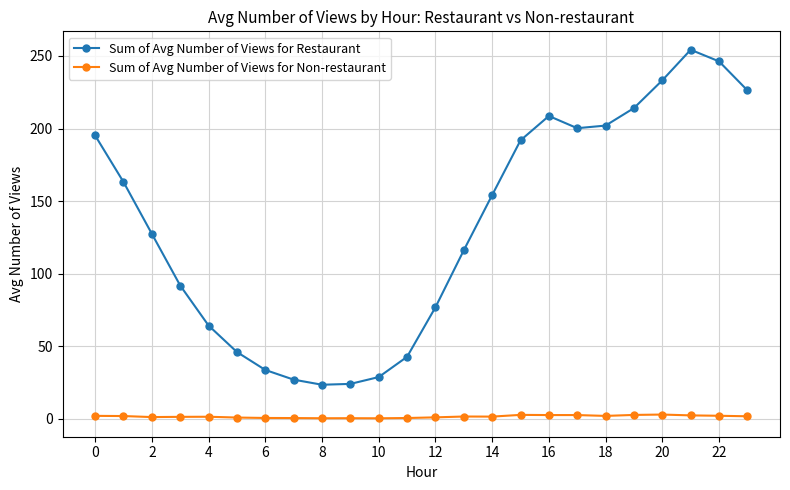

At how many categories does at least one series exceed 218?

4